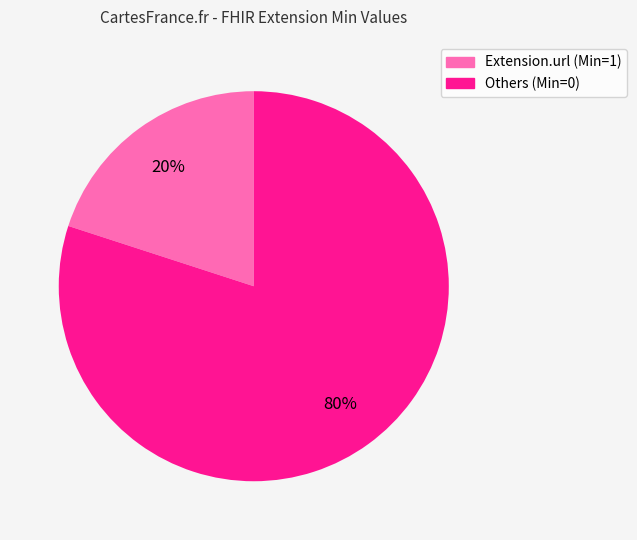

How many slices are in this pie chart?

2